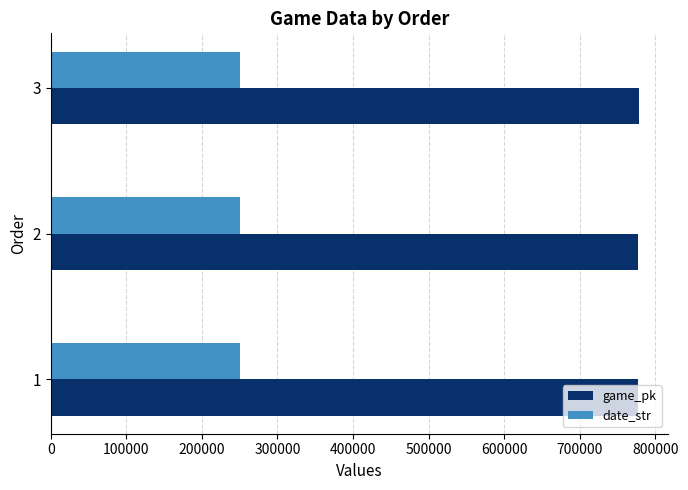

What is the sum of all game_pk values?

2333583